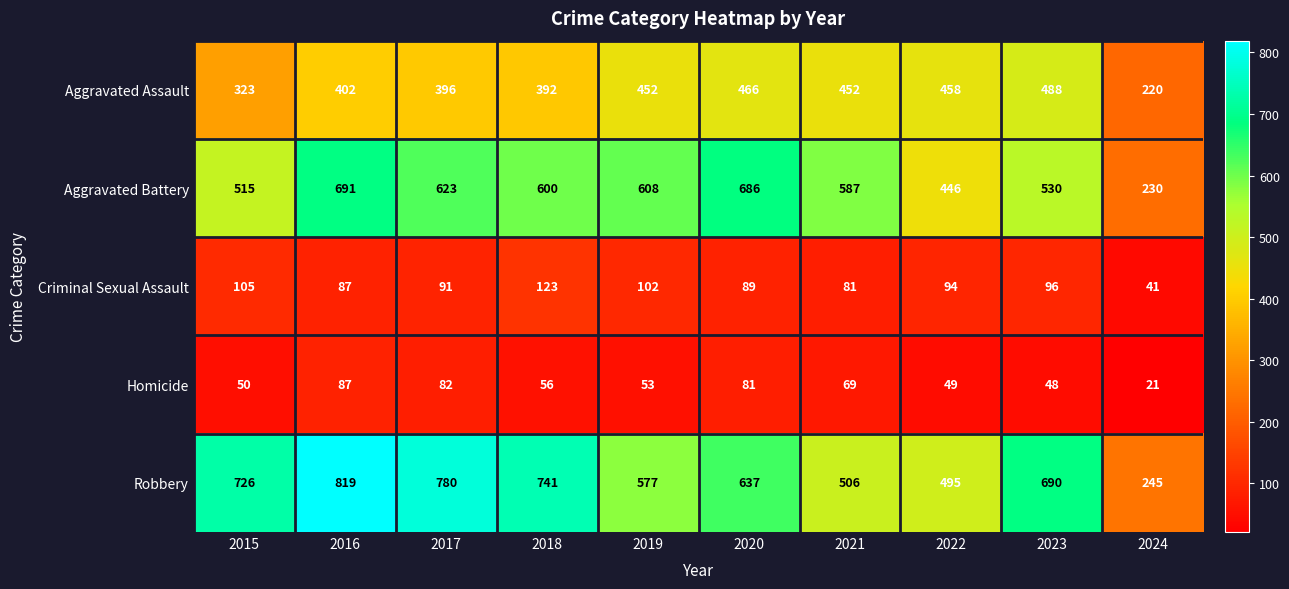

Which series has the largest total across all categories?

Robbery